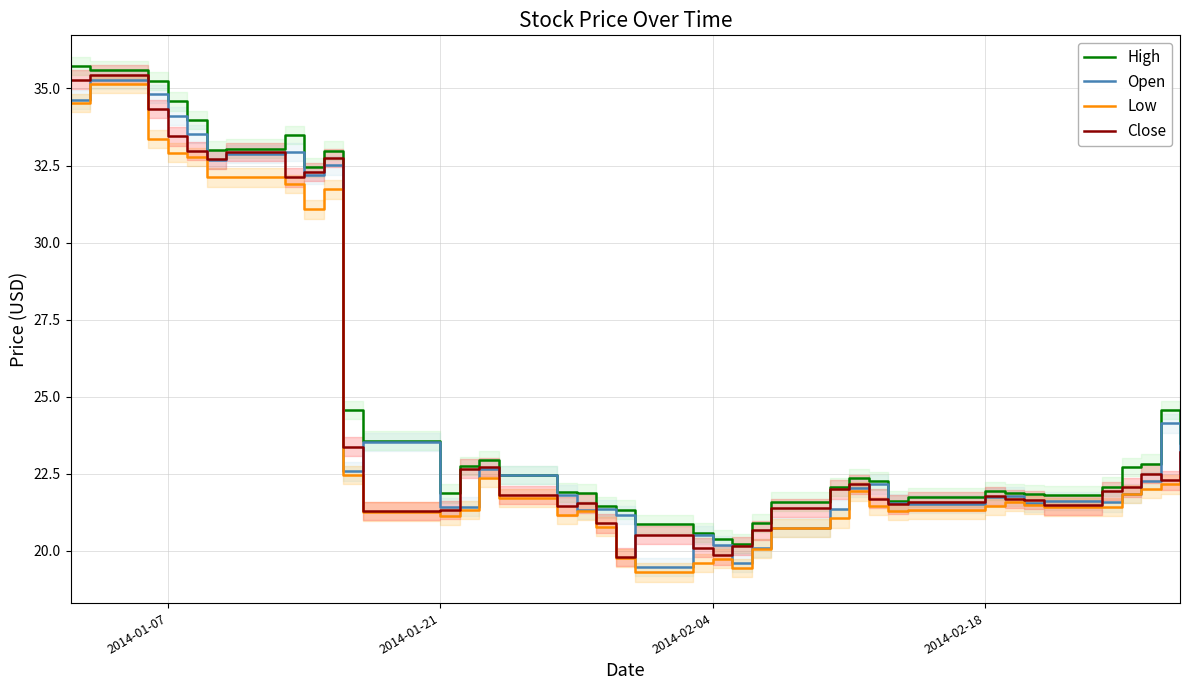

What is the difference between the maximum and minimum values in the Open series?

15.8